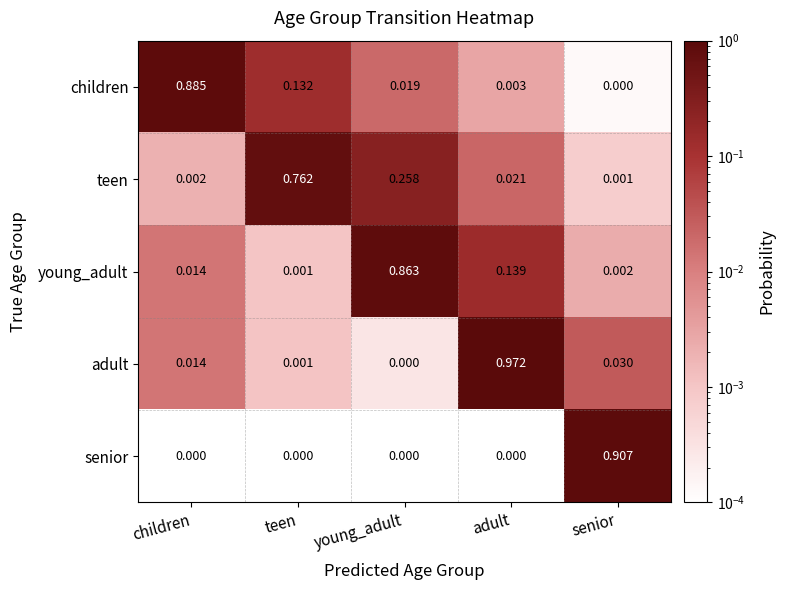

At which label does young_adult reach its peak?

young_adult